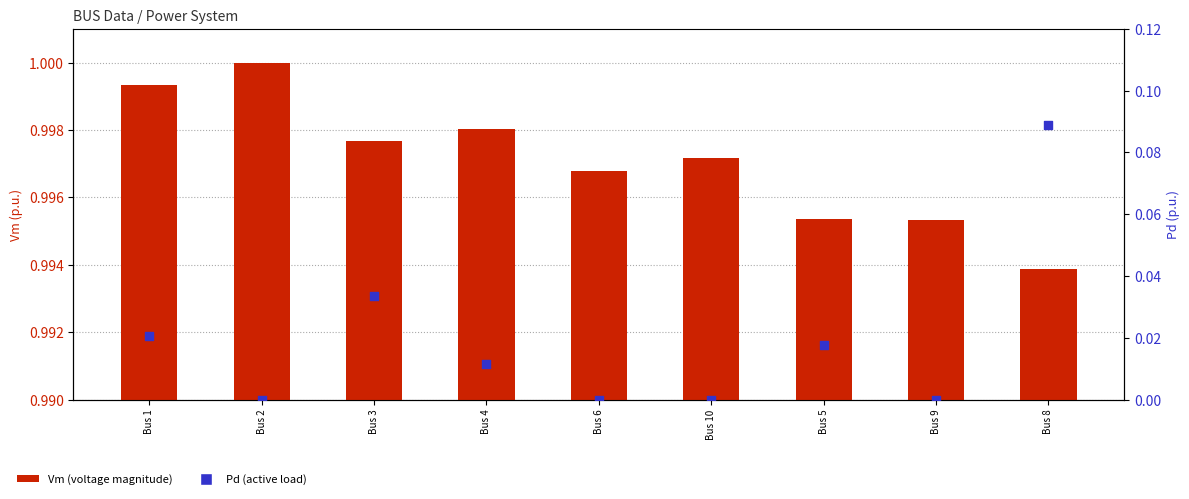

What is the total value across all series at Bus 6?

1.0